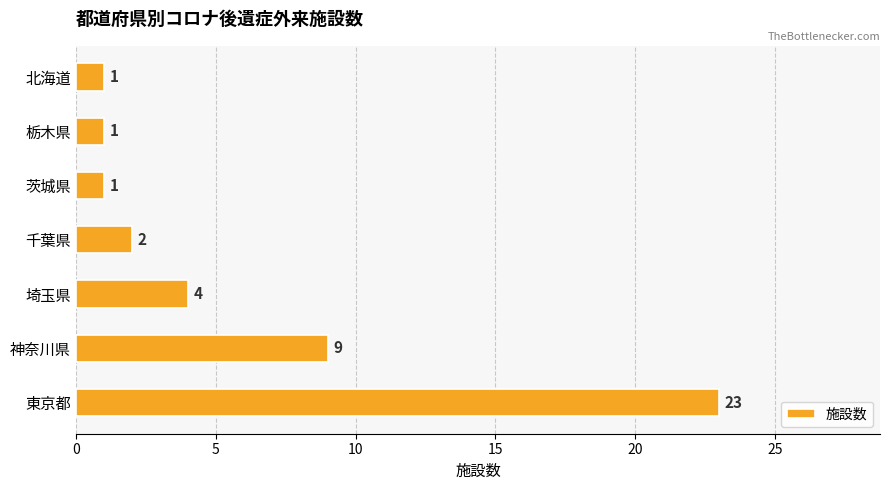

The chart shows a value of 1 at 千葉県. True or false?

False